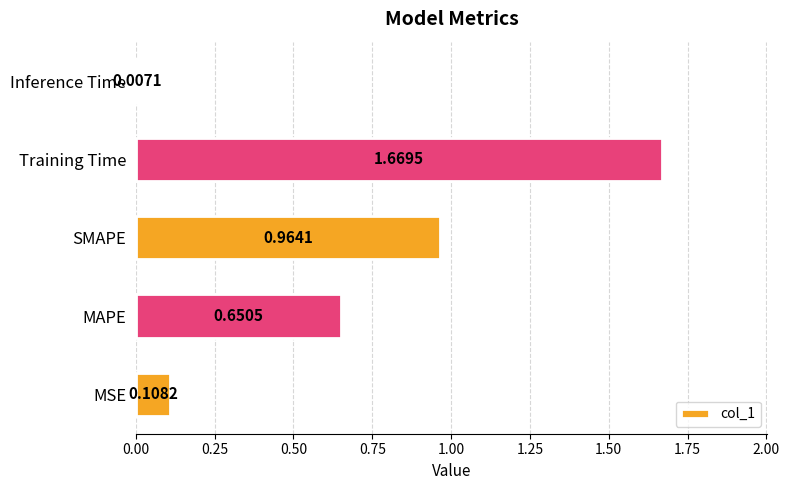

Where is the data nearest to the value 0?

Inference Time